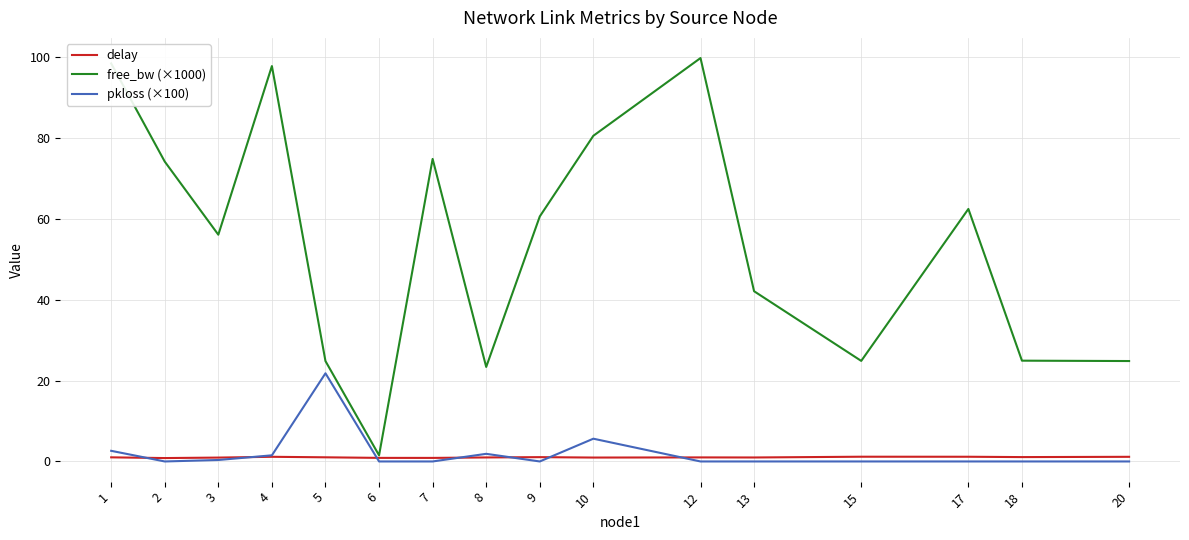

True or false: pkloss (×100) has a value of 0.0 at 2.

True